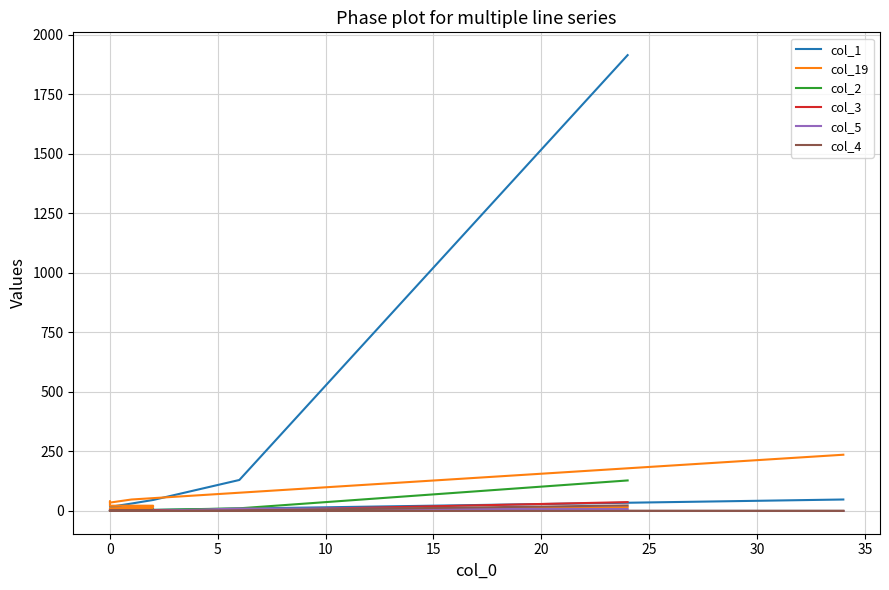

How many interior local peaks does the col_4 series have?

3